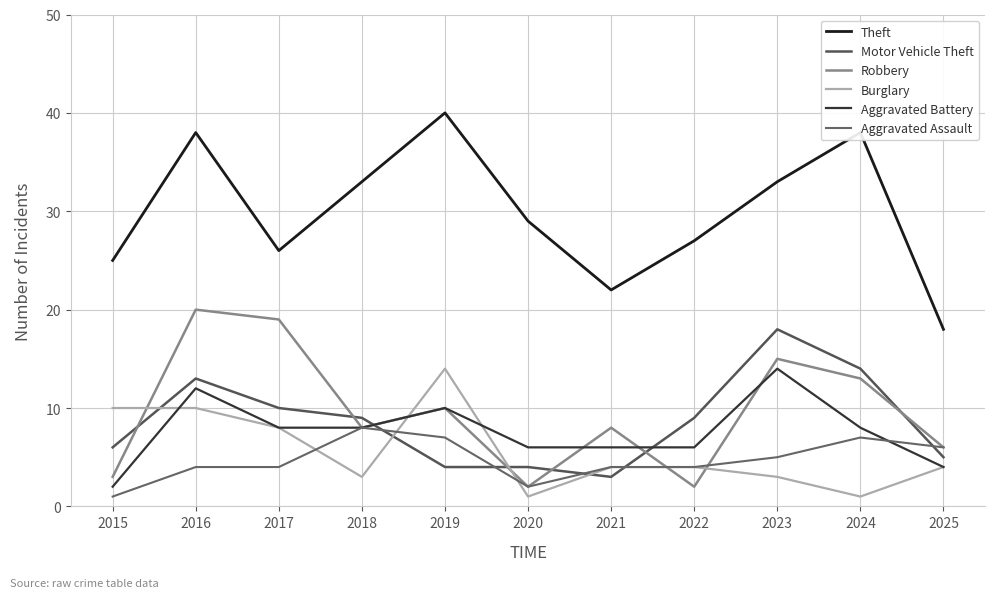

Where is the first local maximum for Motor Vehicle Theft?

2016